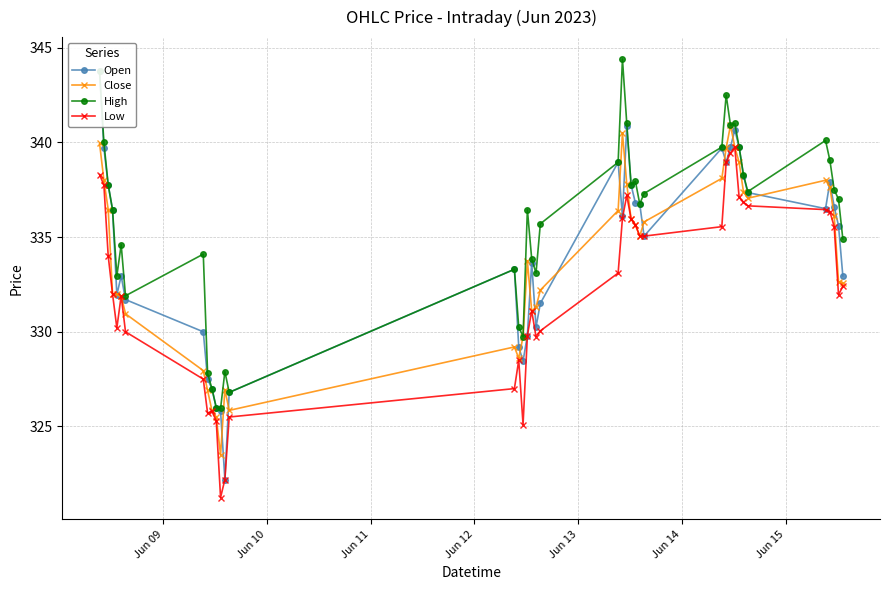

What is the lowest value of the Close series?

323.5